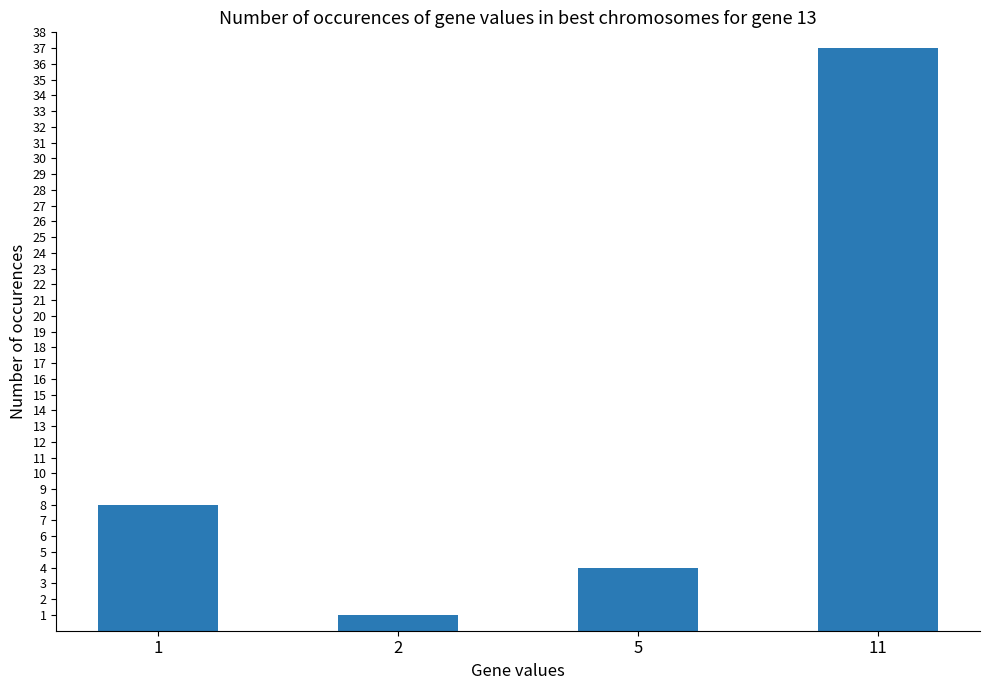

Where is the data nearest to the value 19?

1